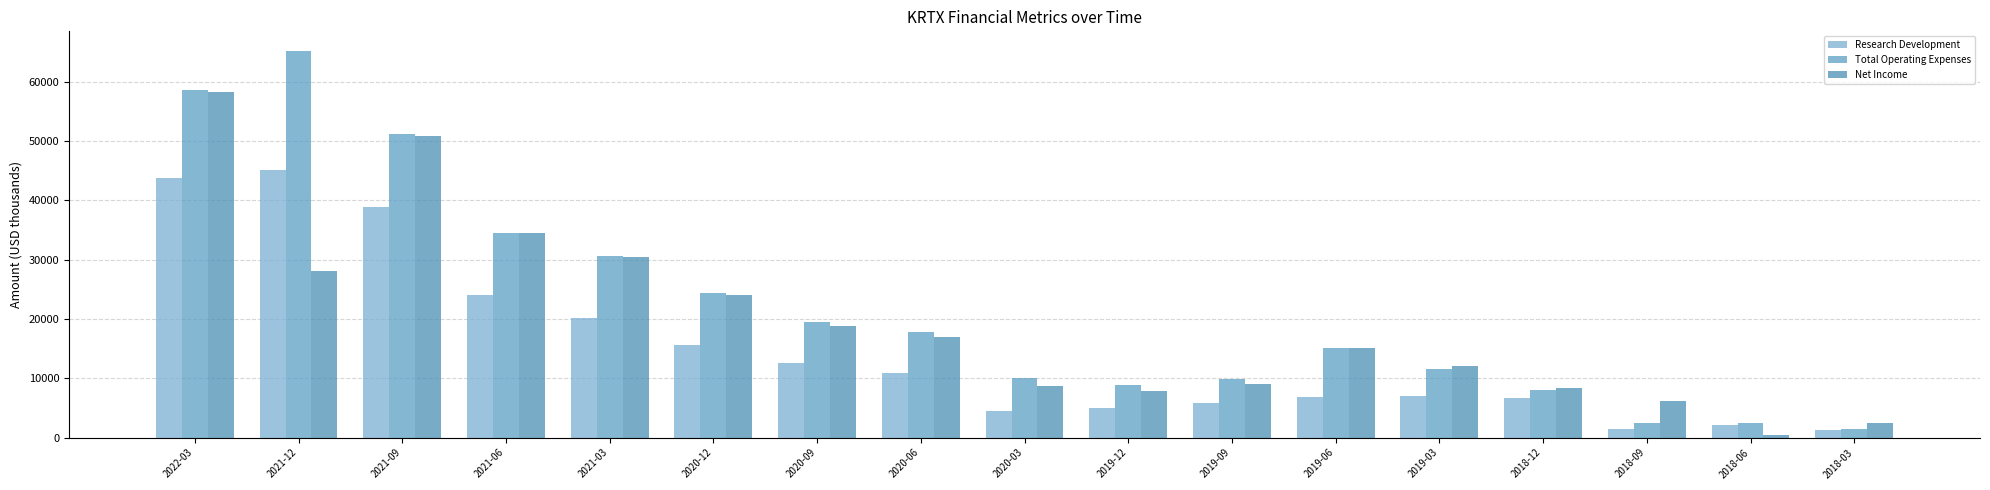

Between 2020-09 and 2021-09, which is larger?

2021-09